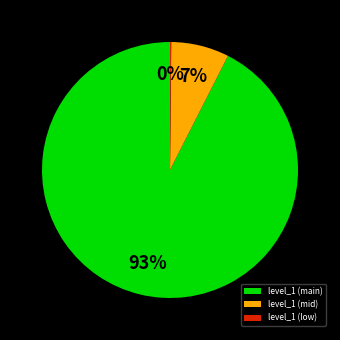

True or false: level_1 (mid) accounts for 1% of the total.

False